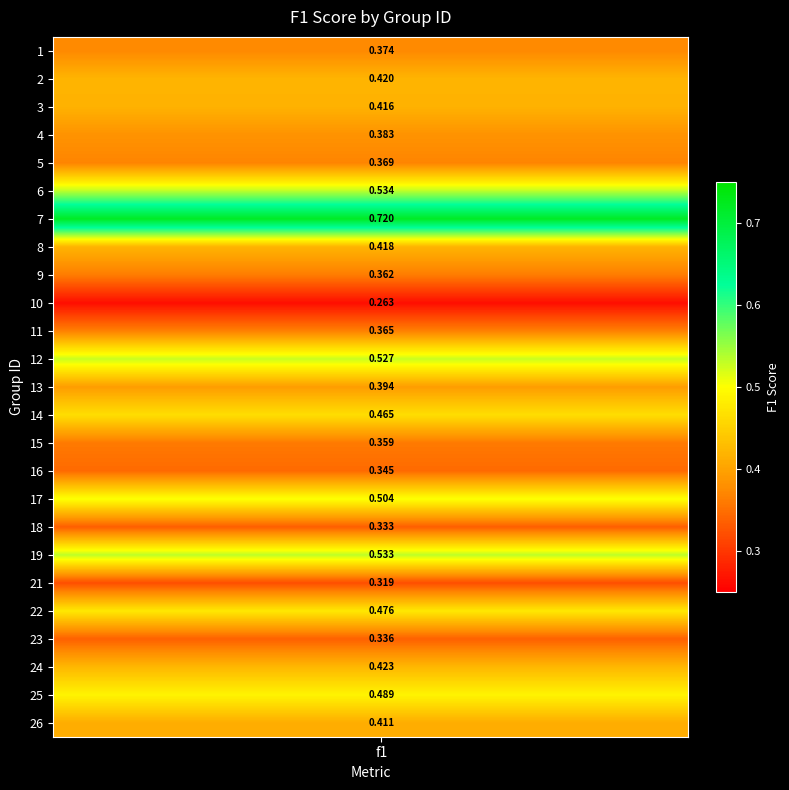

Count the number of data series in this chart.

25